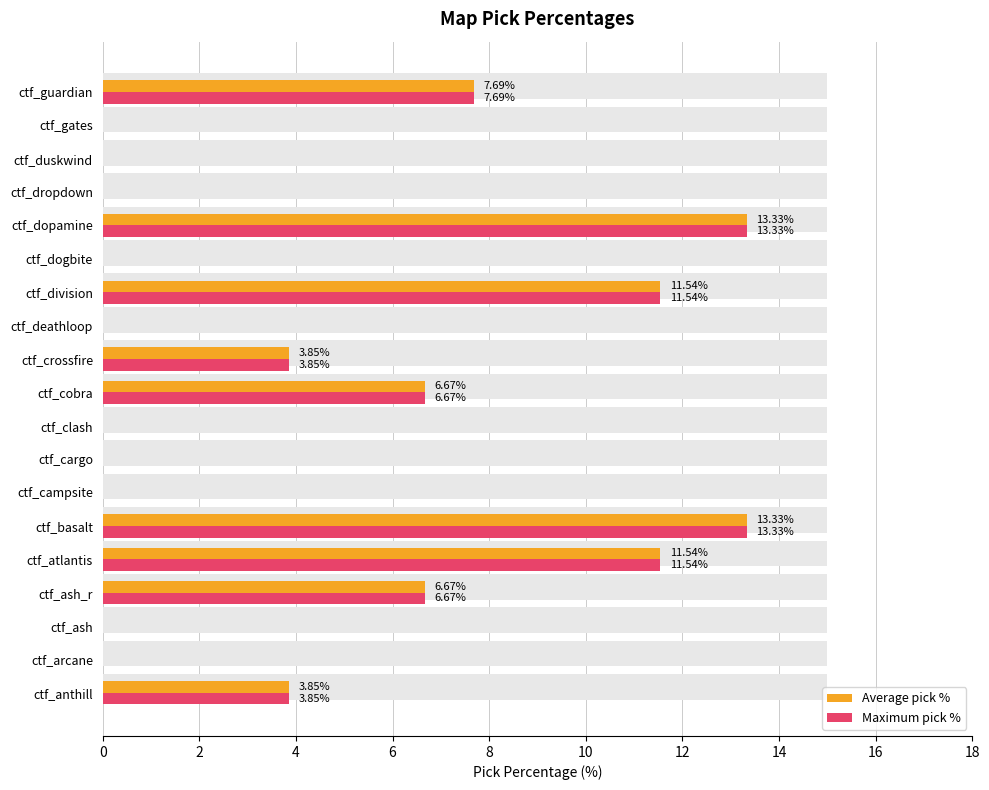

Between ctf_dropdown and ctf_dogbite, which is larger?

ctf_dropdown